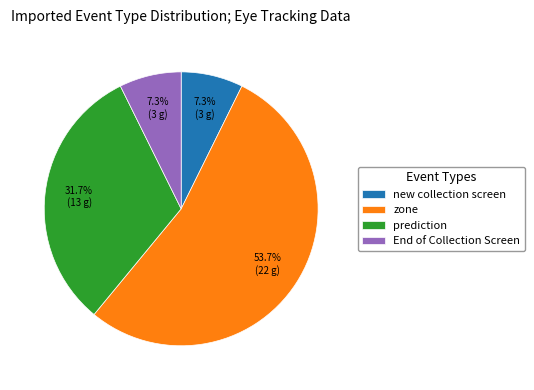

What percentage is the new collection screen slice, to the nearest percent?

7%